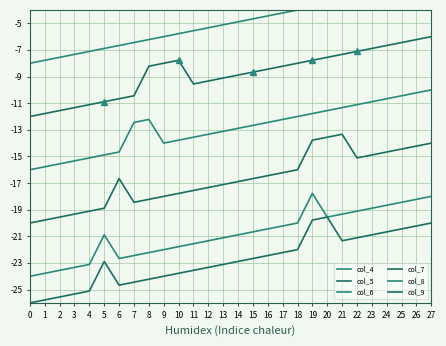

Reading right to left, extract all data points from this chart.

col_4: -2.0	-2.2	-2.4	-2.7	-2.9	-3.1	-3.3	-3.6	-3.8	-4.0	-4.2	-4.4	-4.7	-4.9	-5.1	-5.3	-5.6	-5.8	-6.0	-6.2	-6.4	-6.7	-6.9	-7.1	-7.3	-7.6	-7.8	-8.0
col_5: -6.0	-6.2	-6.4	-6.7	-6.9	-7.1	-7.3	-7.6	-7.8	-8.0	-8.2	-8.4	-8.7	-8.9	-9.1	-9.3	-9.6	-7.8	-8.0	-8.2	-10.4	-10.7	-10.9	-11.1	-11.3	-11.6	-11.8	-12.0
col_6: -10.0	-10.2	-10.4	-10.7	-10.9	-11.1	-11.3	-11.6	-11.8	-12.0	-12.2	-12.4	-12.7	-12.9	-13.1	-13.3	-13.6	-13.8	-14.0	-12.2	-12.4	-14.7	-14.9	-15.1	-15.3	-15.6	-15.8	-16.0
col_7: -14.0	-14.2	-14.4	-14.7	-14.9	-15.1	-13.3	-13.6	-13.8	-16.0	-16.2	-16.4	-16.7	-16.9	-17.1	-17.3	-17.6	-17.8	-18.0	-18.2	-18.4	-16.7	-18.9	-19.1	-19.3	-19.6	-19.8	-20.0
col_8: -18.0	-18.2	-18.4	-18.7	-18.9	-19.1	-19.3	-19.6	-17.8	-20.0	-20.2	-20.4	-20.7	-20.9	-21.1	-21.3	-21.6	-21.8	-22.0	-22.2	-22.4	-22.7	-20.9	-23.1	-23.3	-23.6	-23.8	-24.0
col_9: -20.0	-20.2	-20.4	-20.7	-20.9	-21.1	-21.3	-19.6	-19.8	-22.0	-22.2	-22.4	-22.7	-22.9	-23.1	-23.3	-23.6	-23.8	-24.0	-24.2	-24.4	-24.7	-22.9	-25.1	-25.3	-25.6	-25.8	-26.0